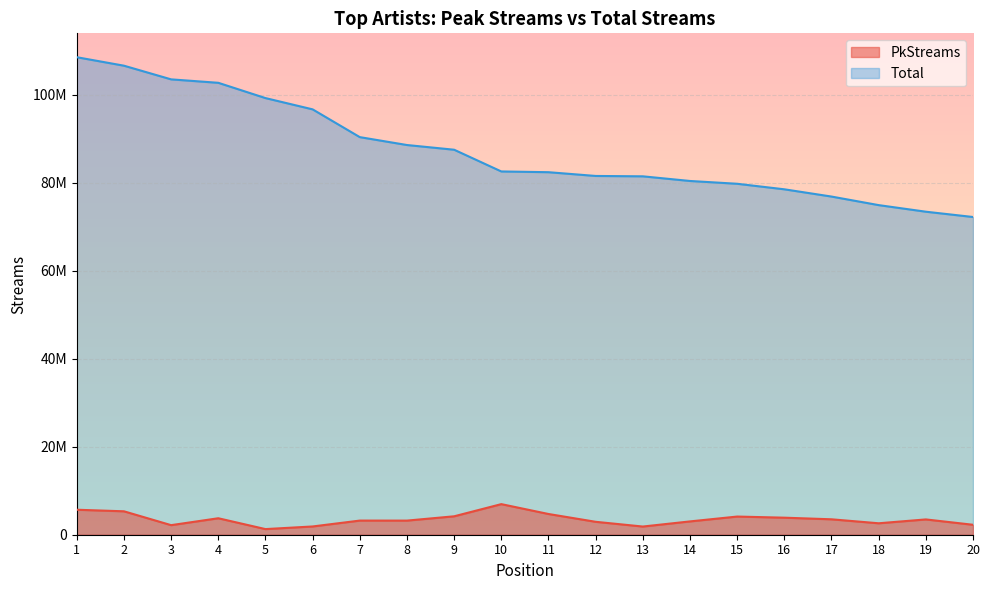

True or false: PkStreams and Total cross at least once.

False